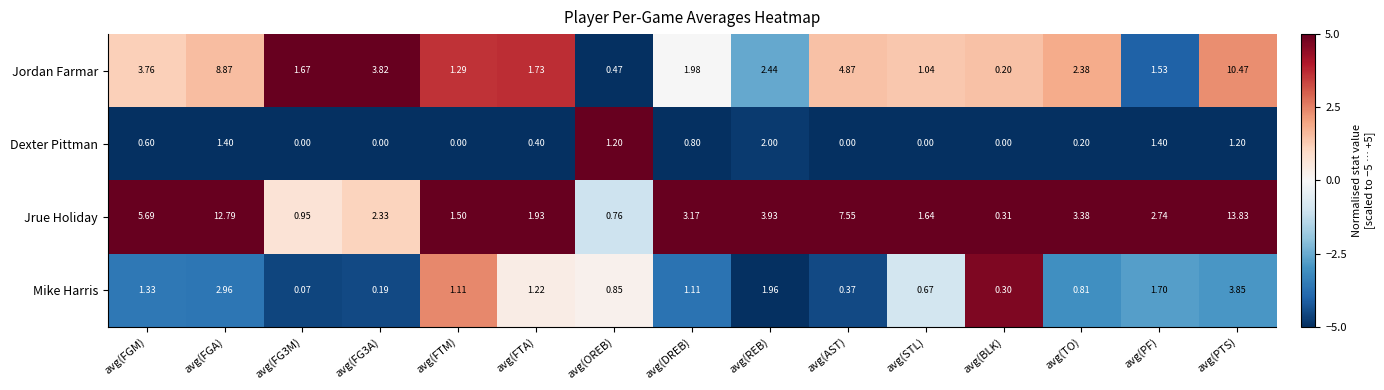

At which label does Jordan Farmar reach its minimum?

avg(BLK)